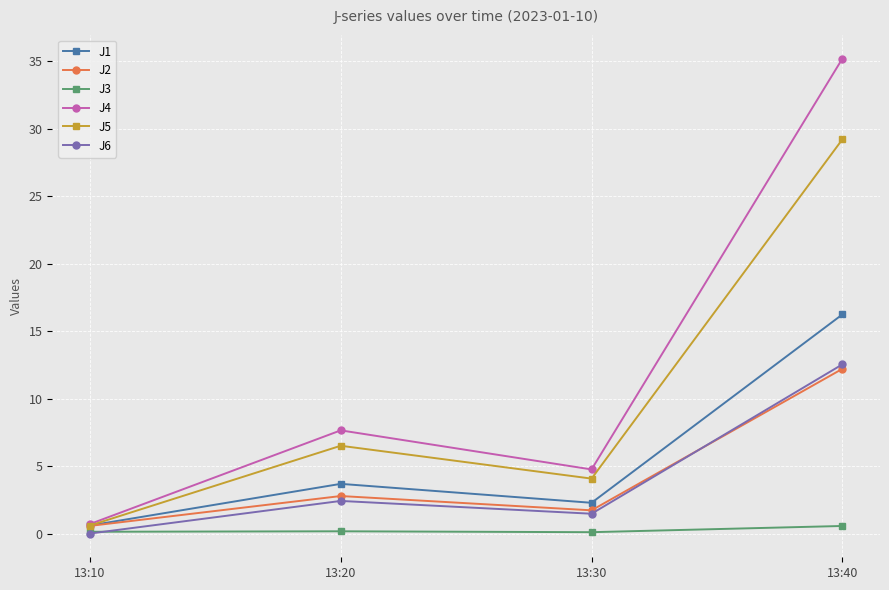

What is the sum of all J2 values?

17.3